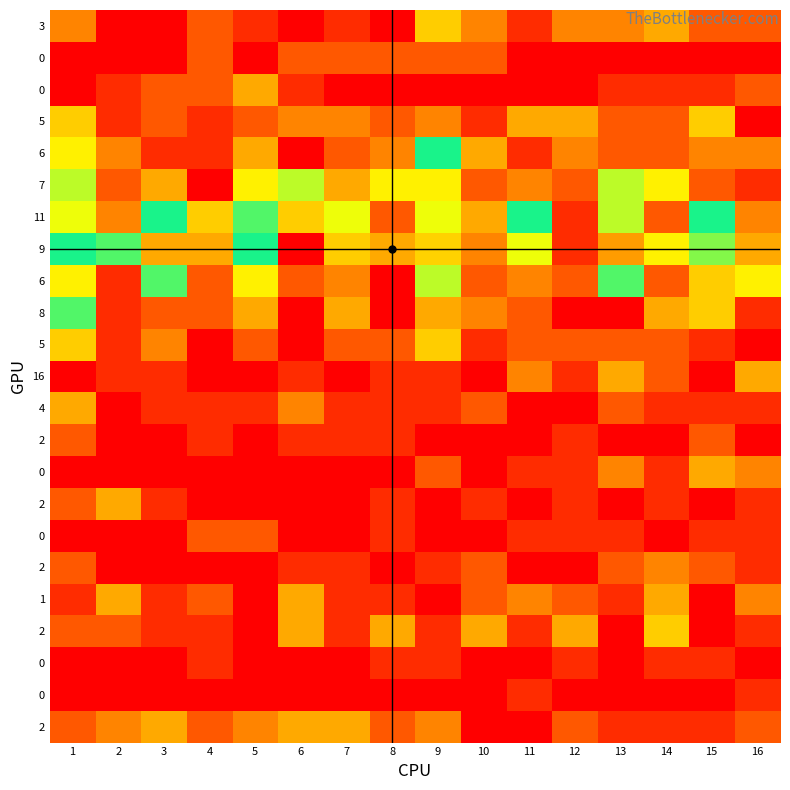

How many data points does each series have?

16